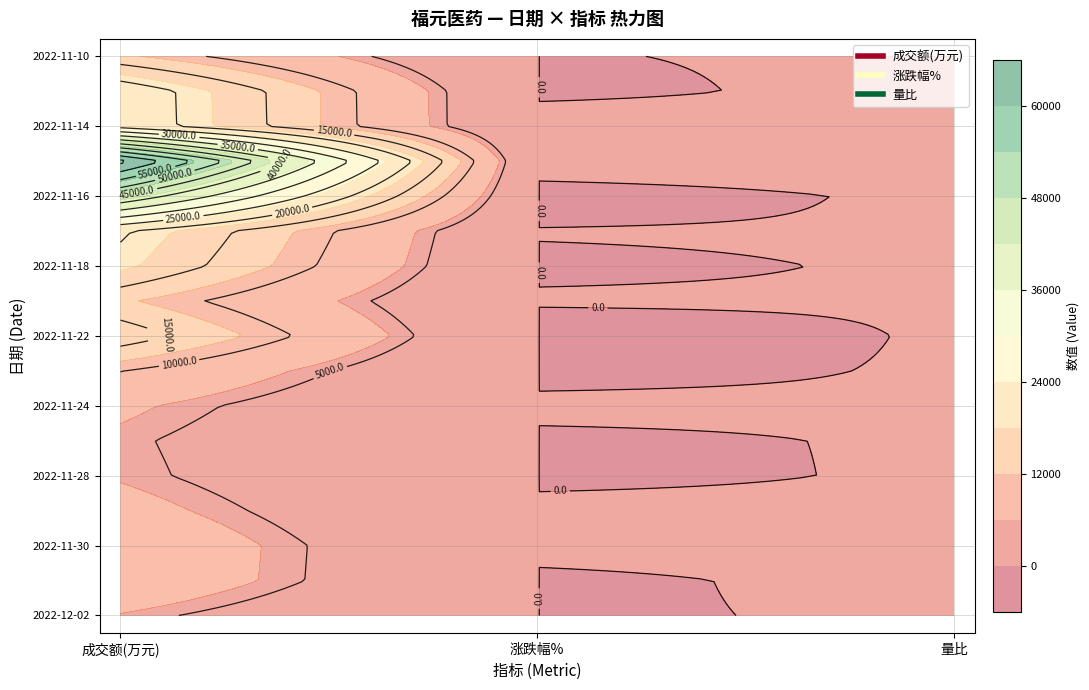

How many values in the 2022-11-22 series exceed 0?

2